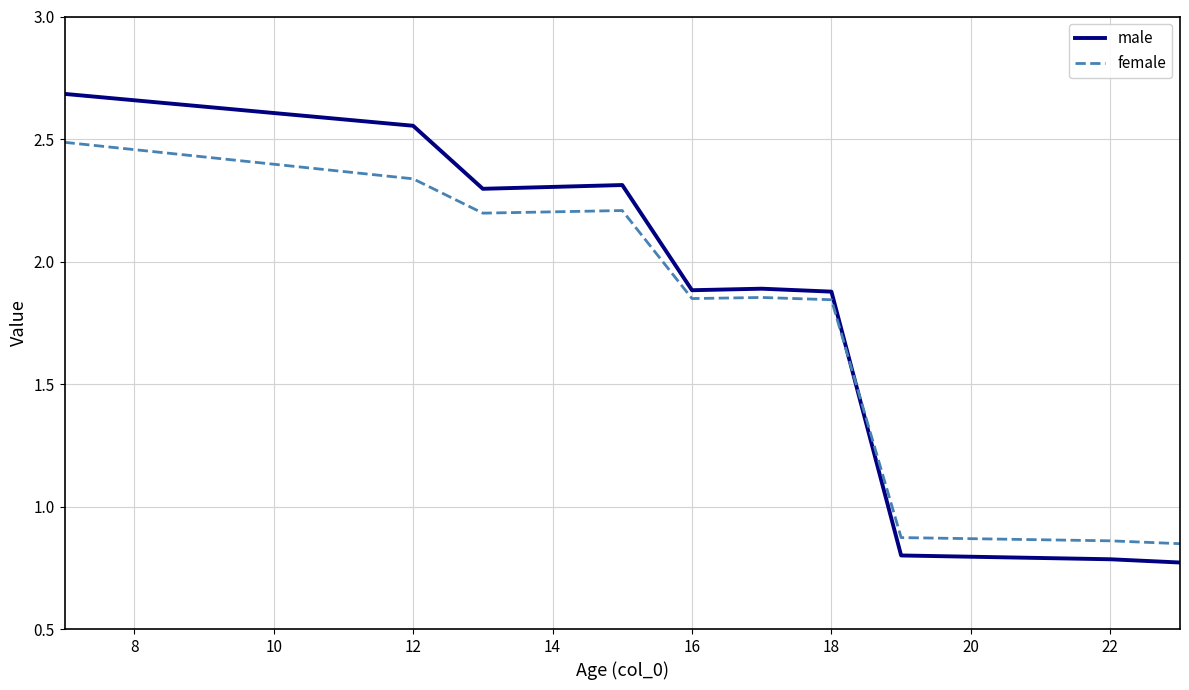

True or false: female and male intersect in this chart.

True